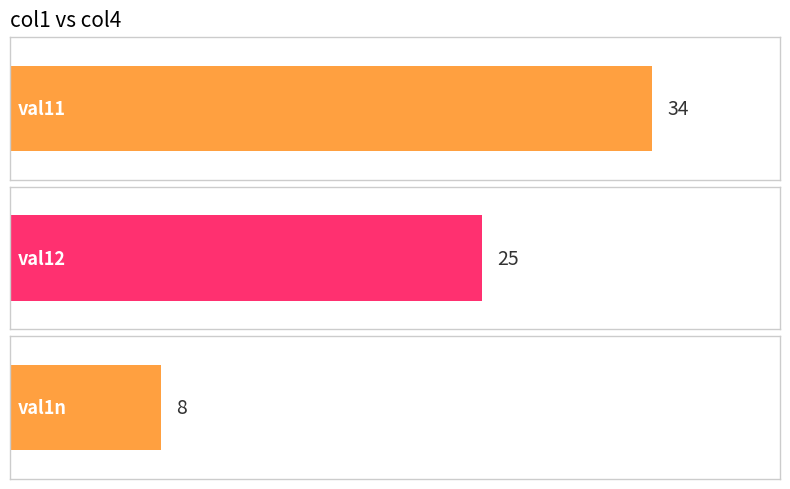

List the labels in order of value, largest first.

val11, val12, val1n